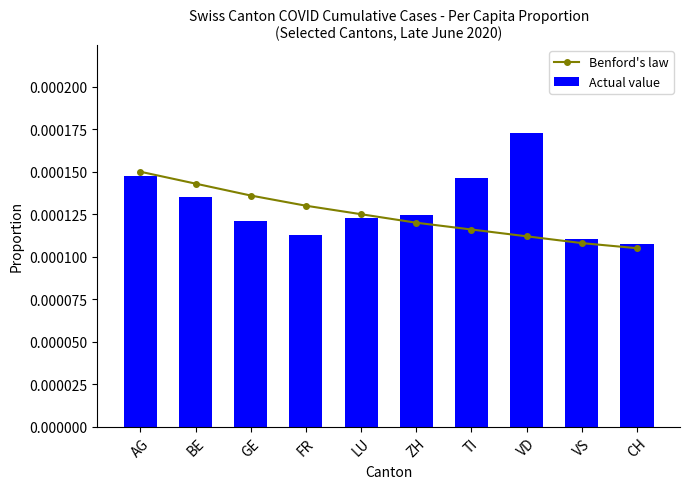

The value of Benford's law at VD is 0.0. True or false?

True